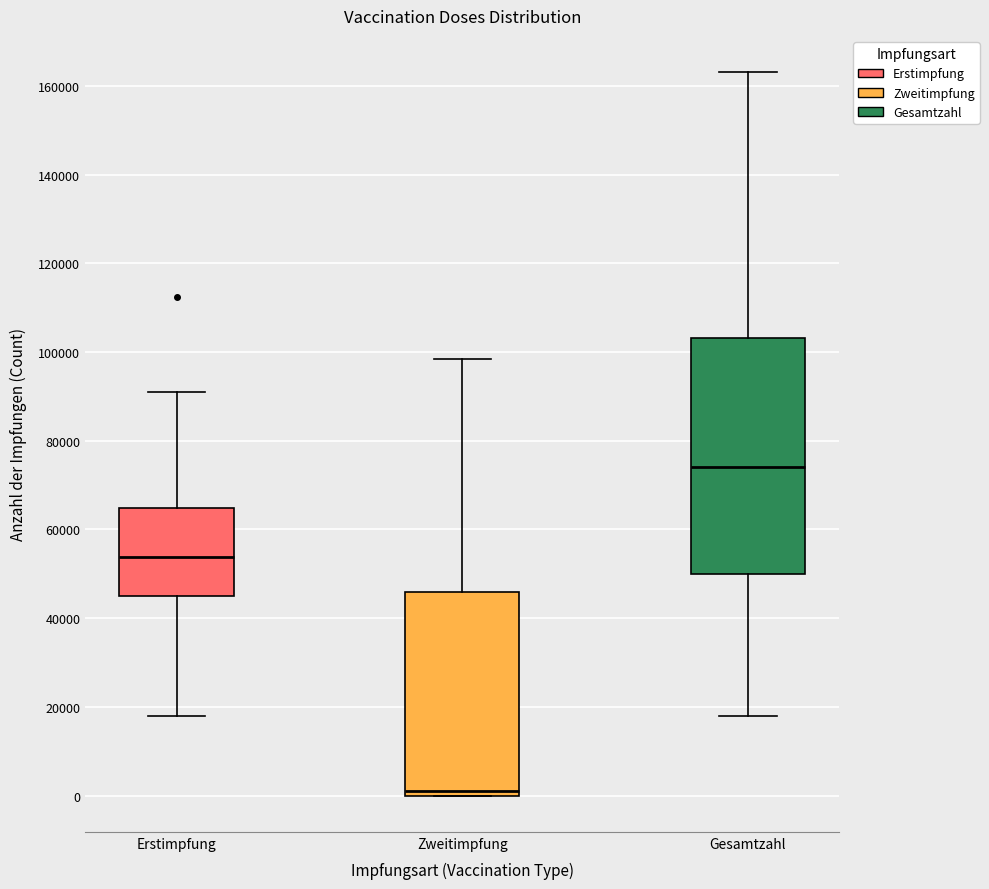

Reading left to right, transcribe this box plot: for each box, give where its median line is, the range the box spans, and where its two whiskers end, as read against the y-axis. The values are not printed on the chart, so give them approximately, as read against the axis.

Erstimpfung: median 54000, box 44000 to 64000, whiskers 18000 to 90000
Zweitimpfung: median 2000, box 0 to 46000, whiskers 0 to 98000
Gesamtzahl: median 74000, box 50000 to 104000, whiskers 18000 to 164000